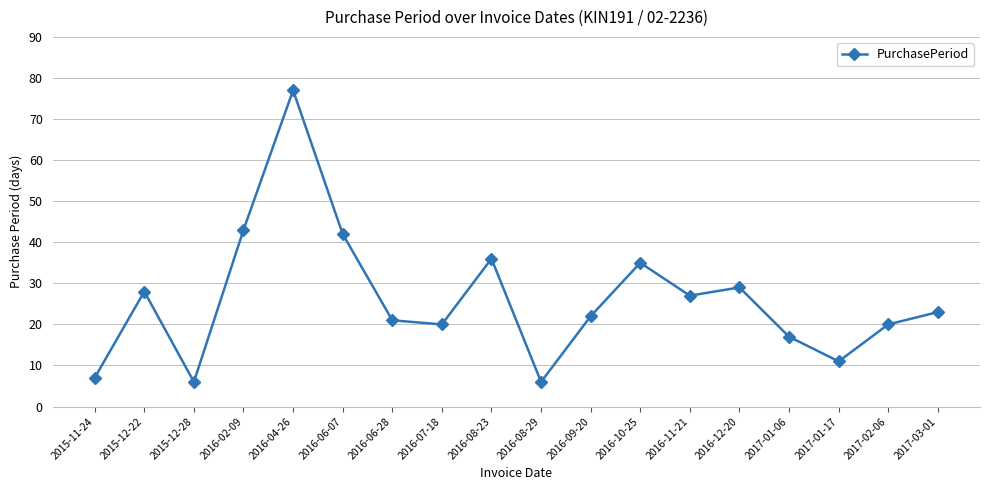

Reading left to right, what are all the values shown in this chart?

7	28	6	43	77	42	21	20	36	6	22	35	27	29	17	11	20	23